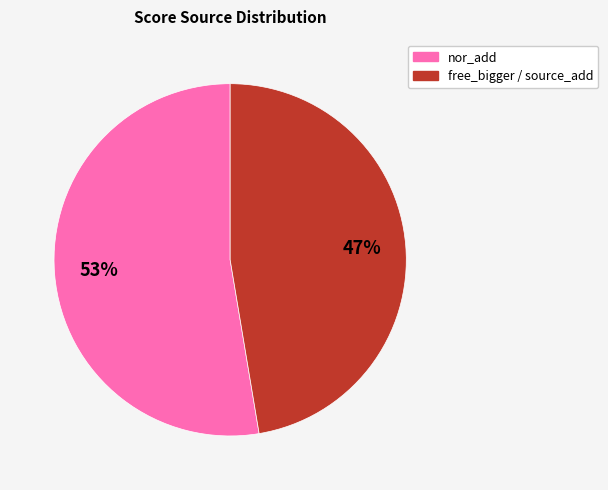

Is there a majority slice in this chart?

Yes